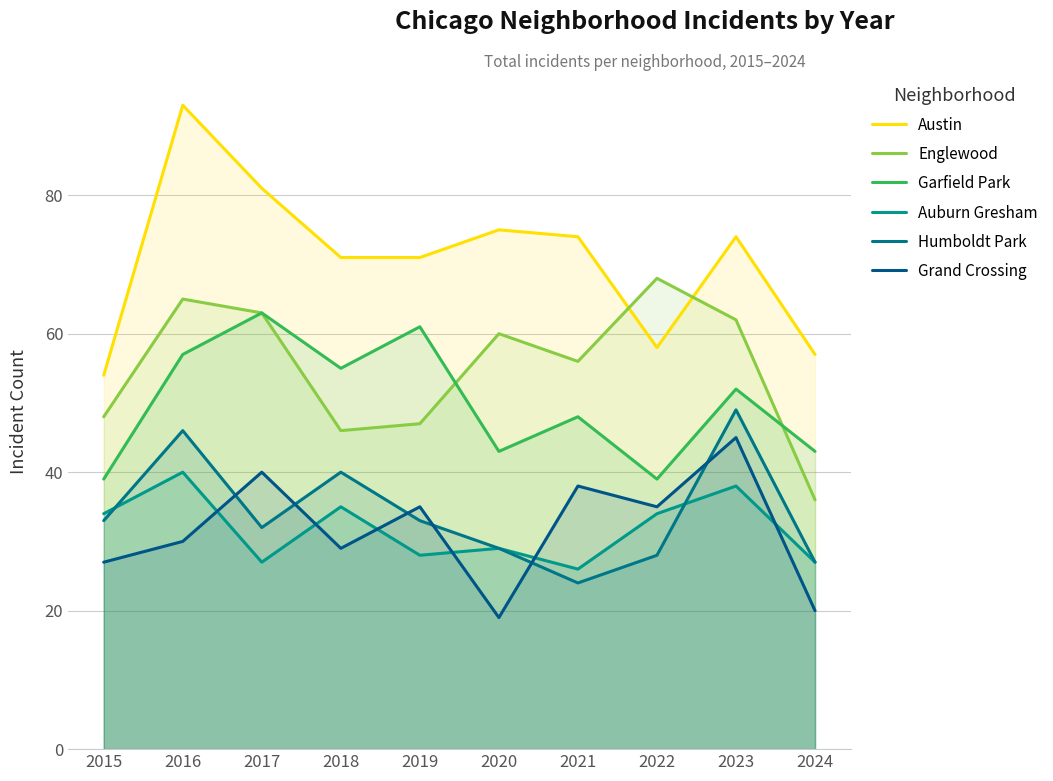

How many data points in Garfield Park are above 52?

4